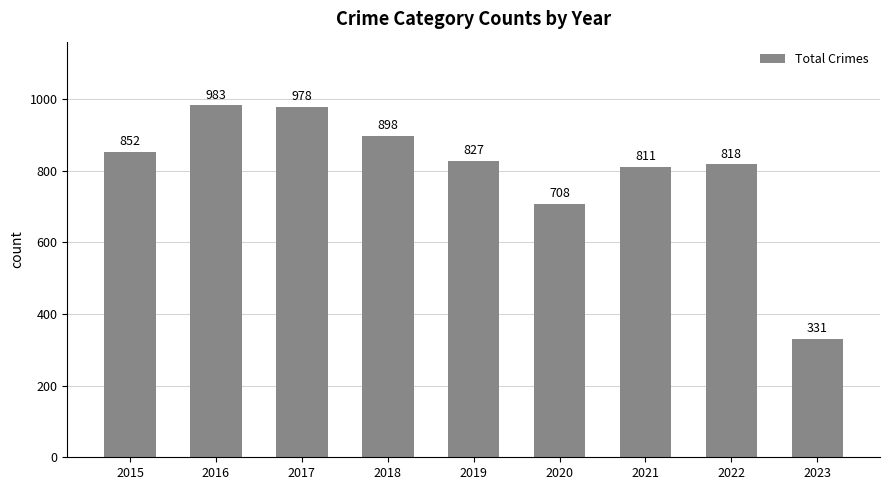

Does the chart contain any negative values?

No